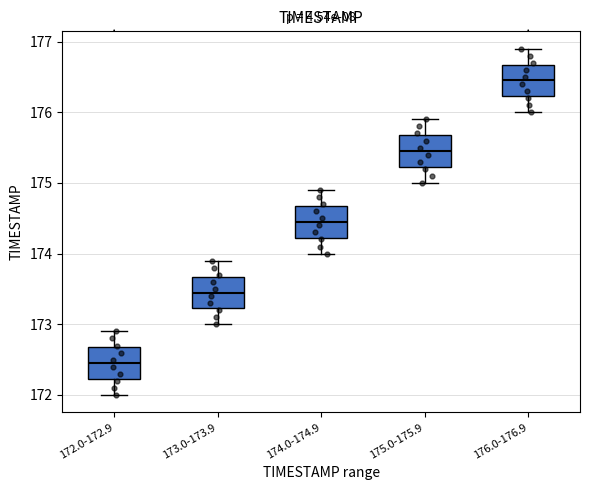

Which box's median line is the highest?

176.0-176.9